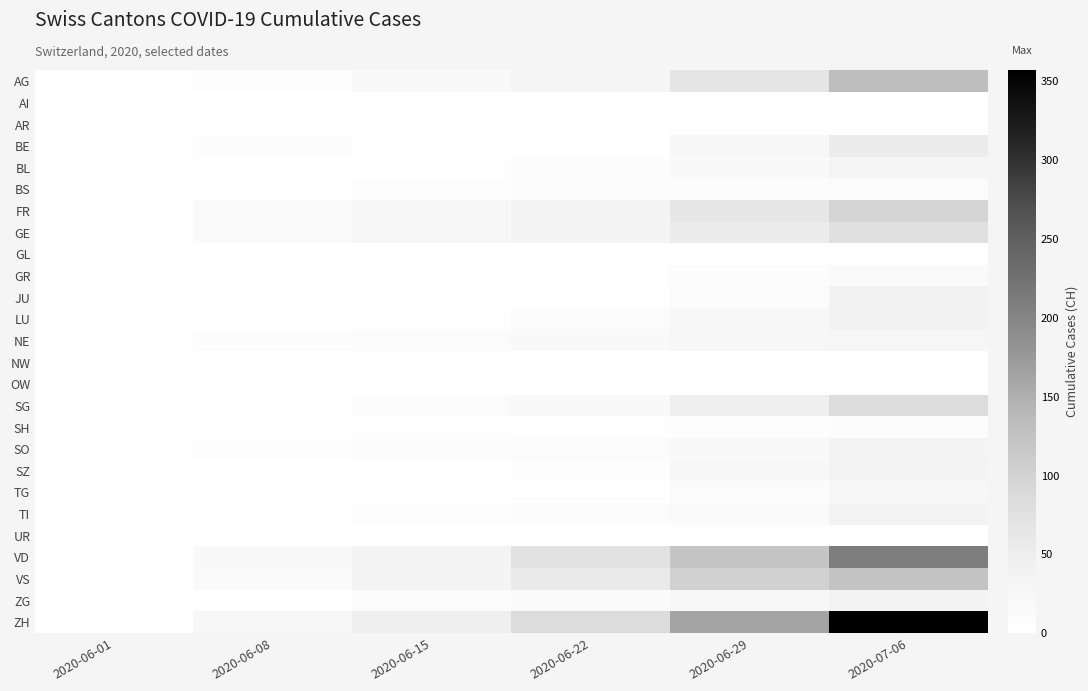

At which category is the sum across all series the highest?

2020-07-06